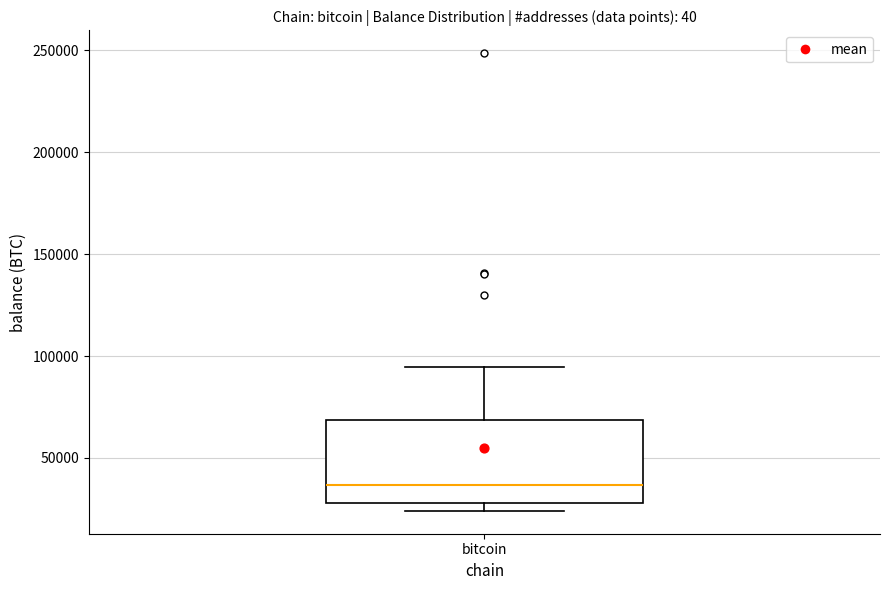

Read this box plot against the y-axis: the position of the median line, the range covered by the box, and the ends of both whiskers. The values are not printed on the chart, so give them approximately, as read against the axis.

median 35000, box 30000 to 70000, whiskers 25000 to 95000